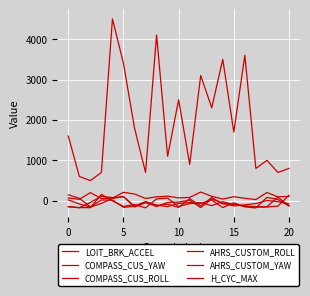

Is this an area chart (filled region under the line)?

No